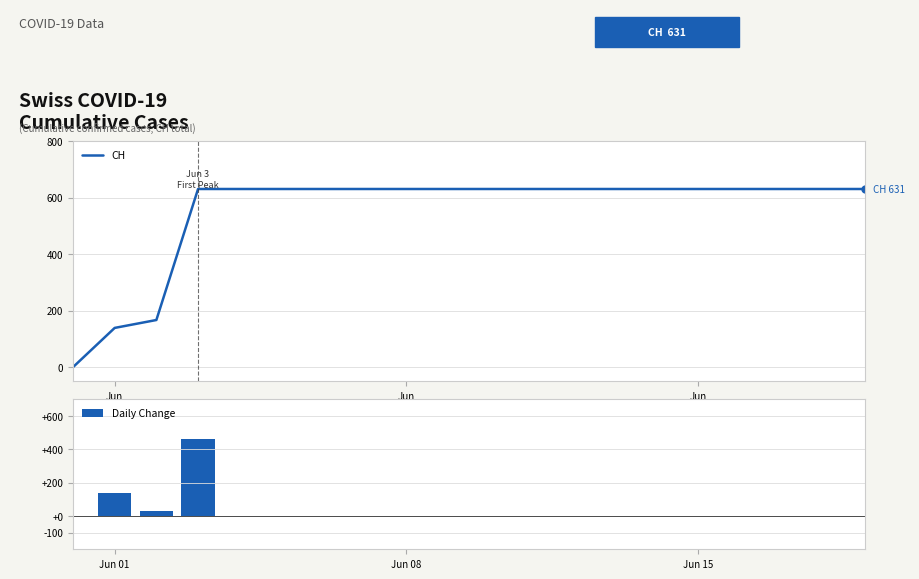

At which label is Daily Change closest to 232?

Jun 01